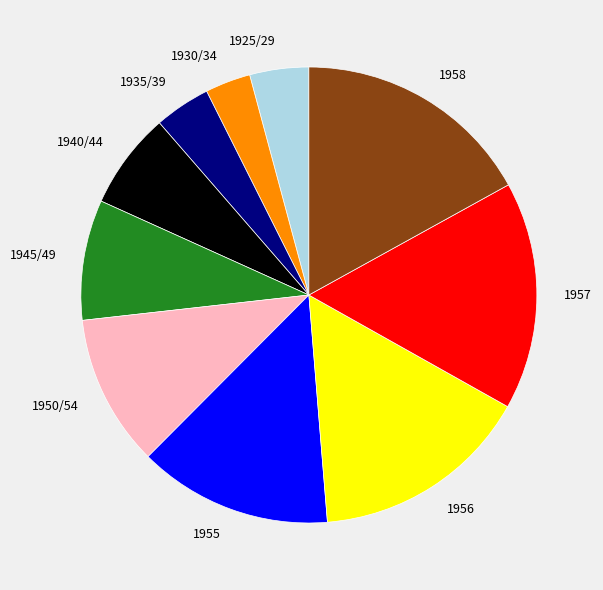

Does any single category account for the majority?

No